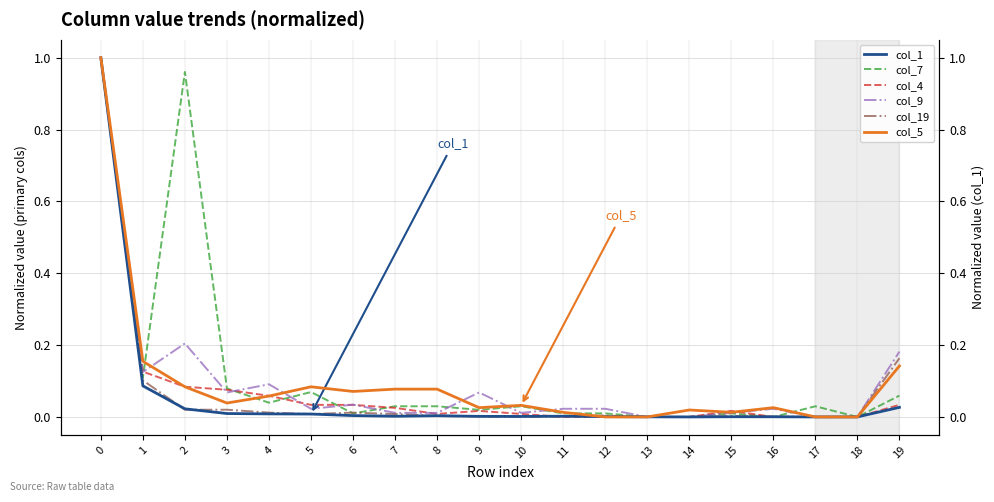

After their last crossing, which series has the higher values: col_19 or col_4?

col_19